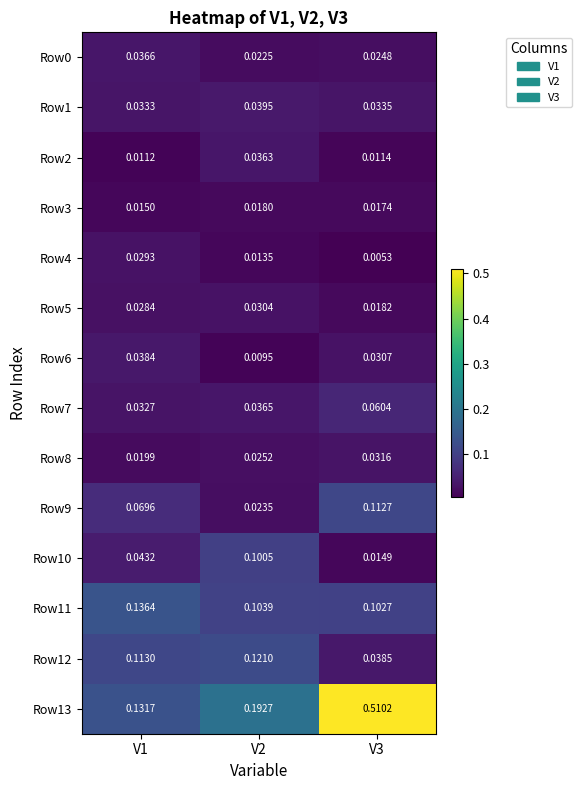

Which series has the largest total across all categories?

Row13